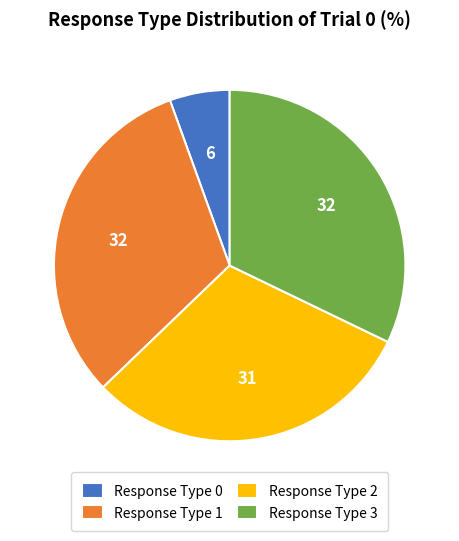

Which slice is the smallest?

Response Type 0